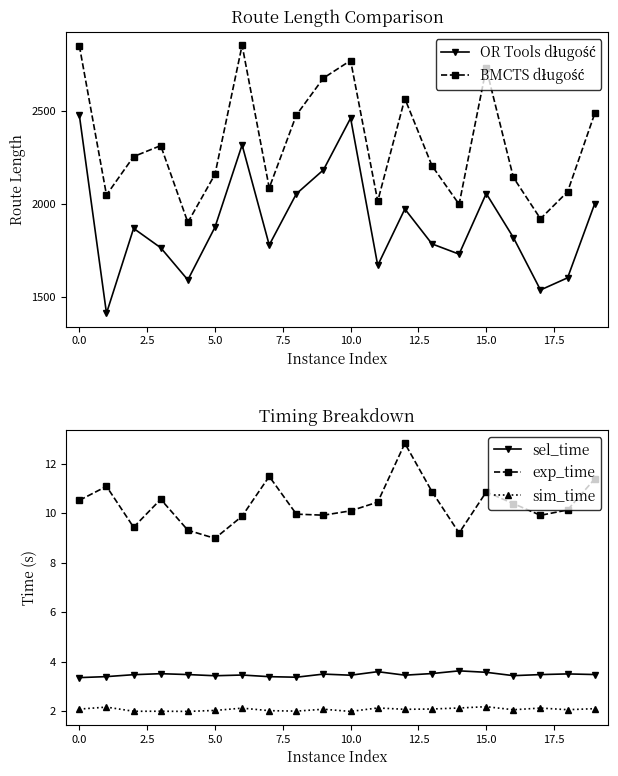

Is it true that sel_time equals 3.6 at 15.0?

True